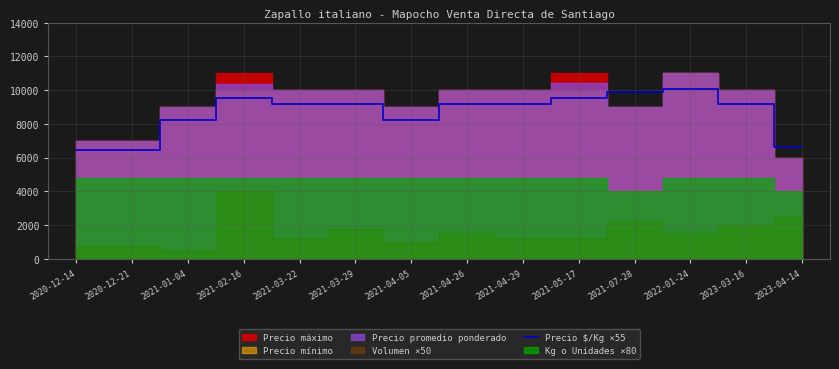

At which category does the data reach its first local peak?

2021-02-16